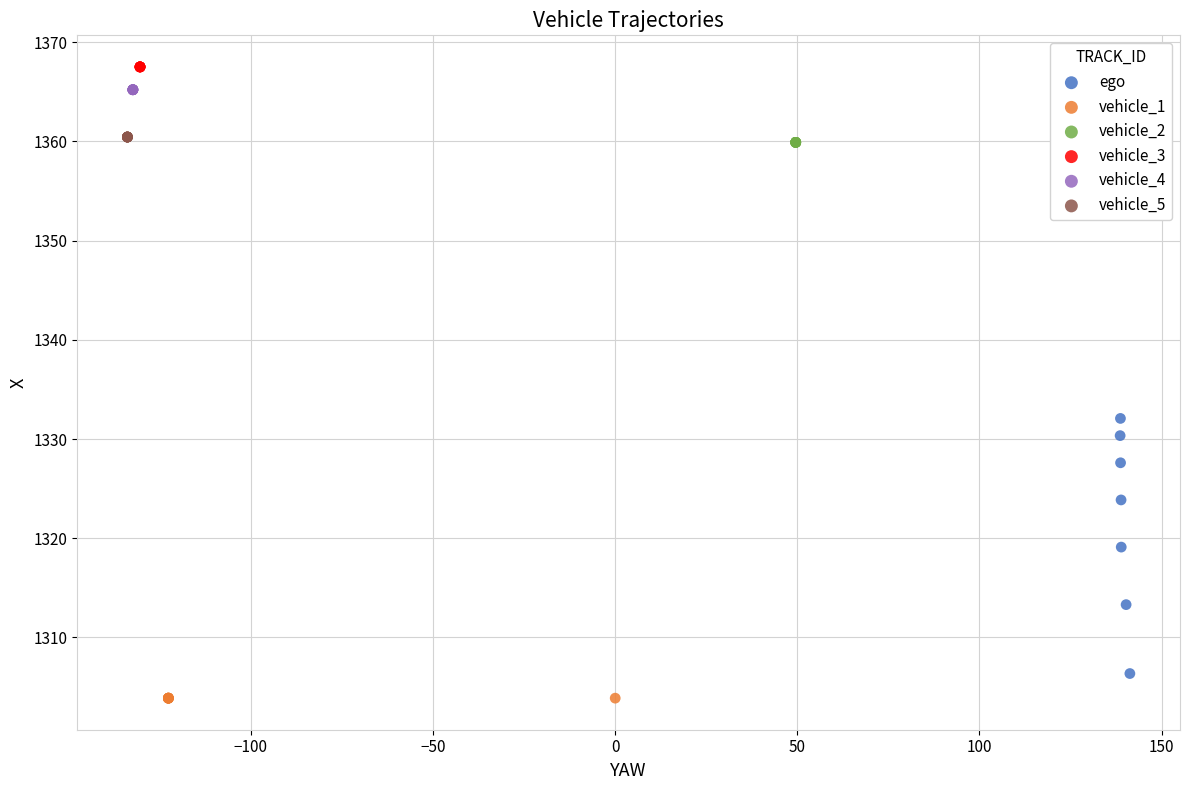

What are all the series names shown in the legend?

ego, vehicle_1, vehicle_2, vehicle_3, vehicle_4, vehicle_5